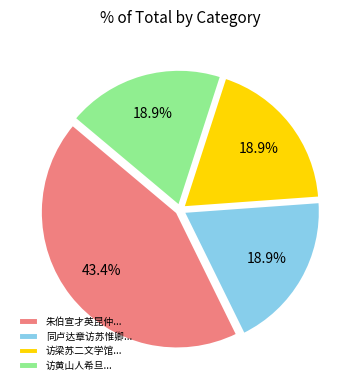

How much of the chart is everything except 访黄山人希旦...?

81.1%